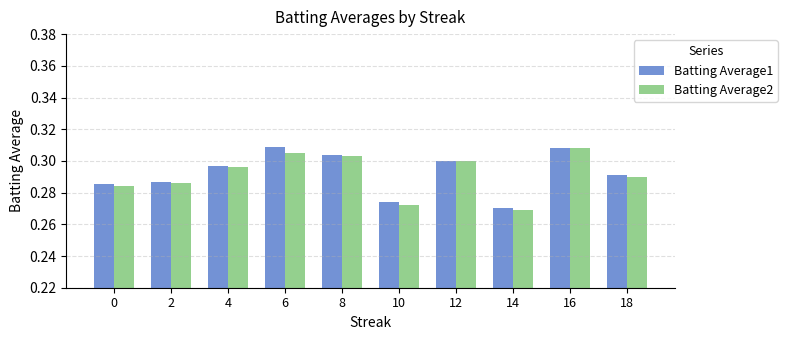

At which category does the chart reach its minimum across all series?

14